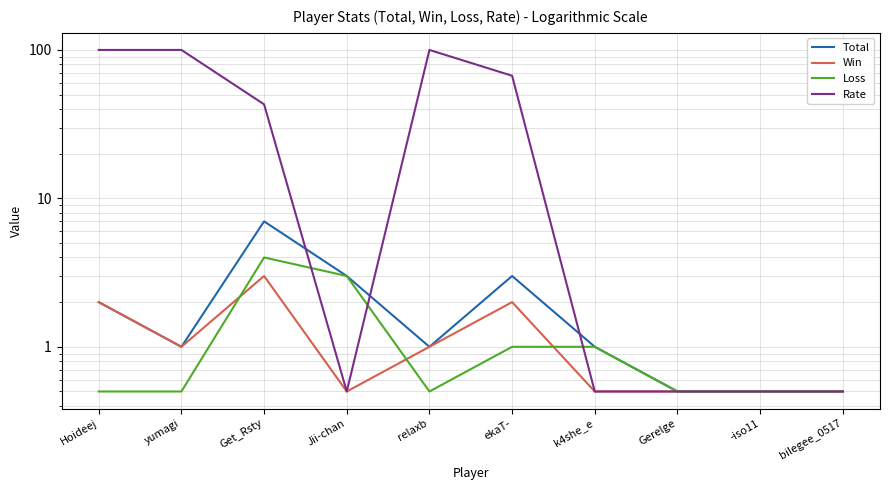

What is the difference between the maximum and second lowest values in the Rate series?

99.5